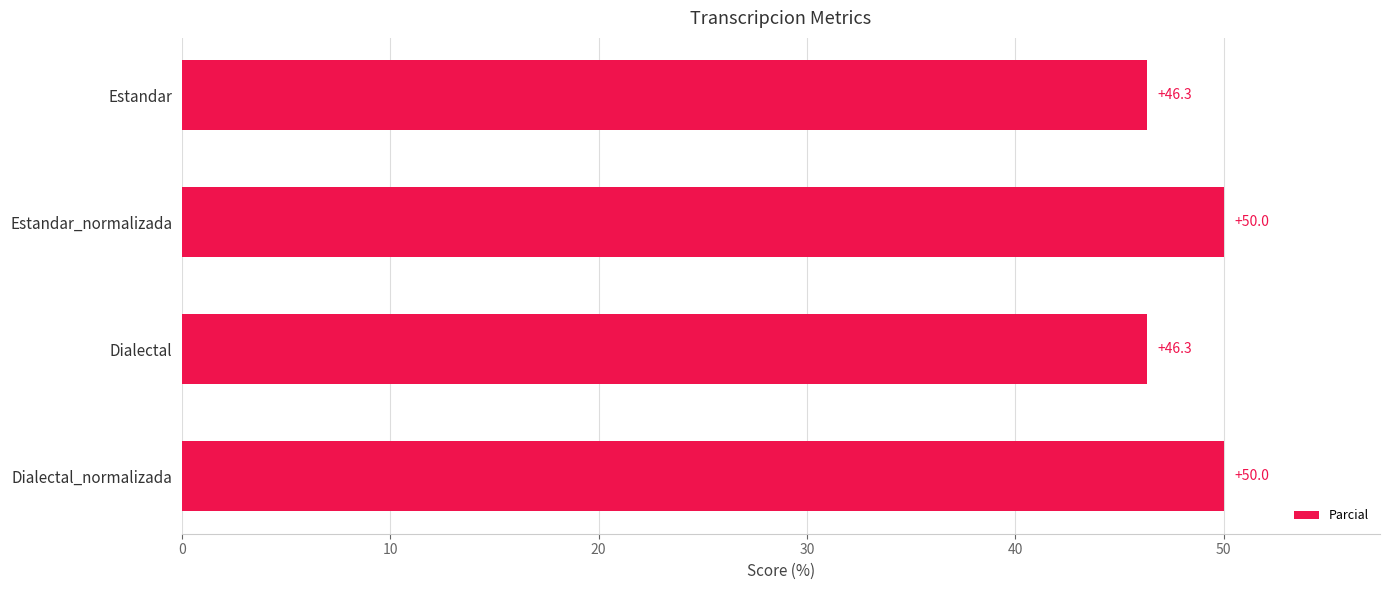

What is the greatest value displayed?

50.0